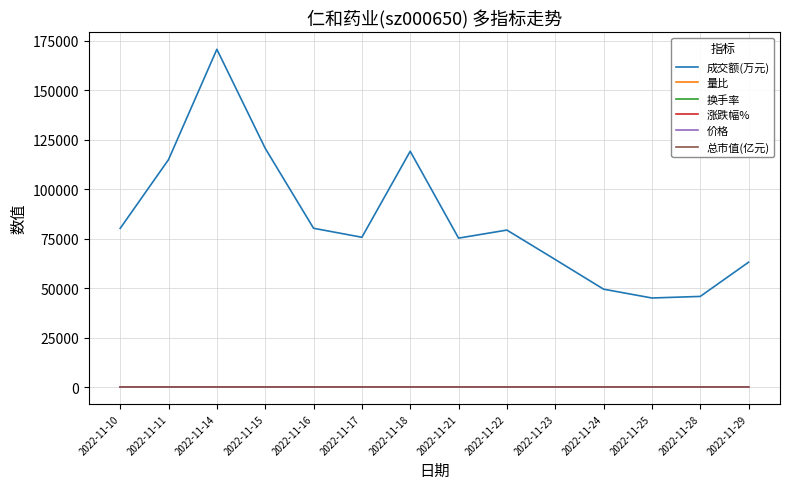

What are all the series names shown in the legend?

成交额(万元), 量比, 换手率, 涨跌幅%, 价格, 总市值(亿元)